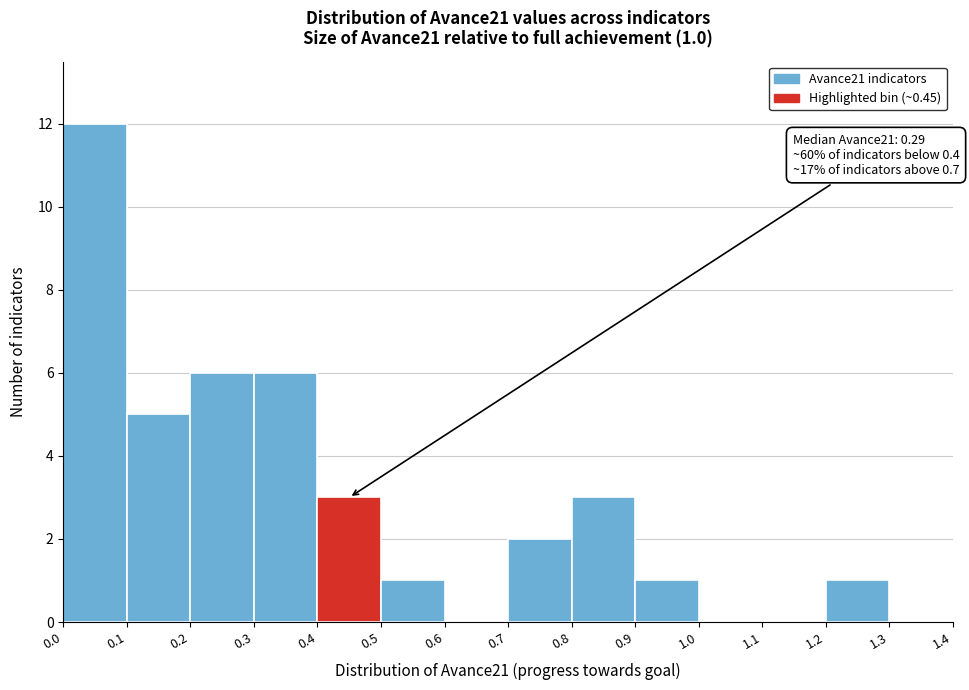

Over which range of the x-axis is the bar tallest?

0.0 to 0.1